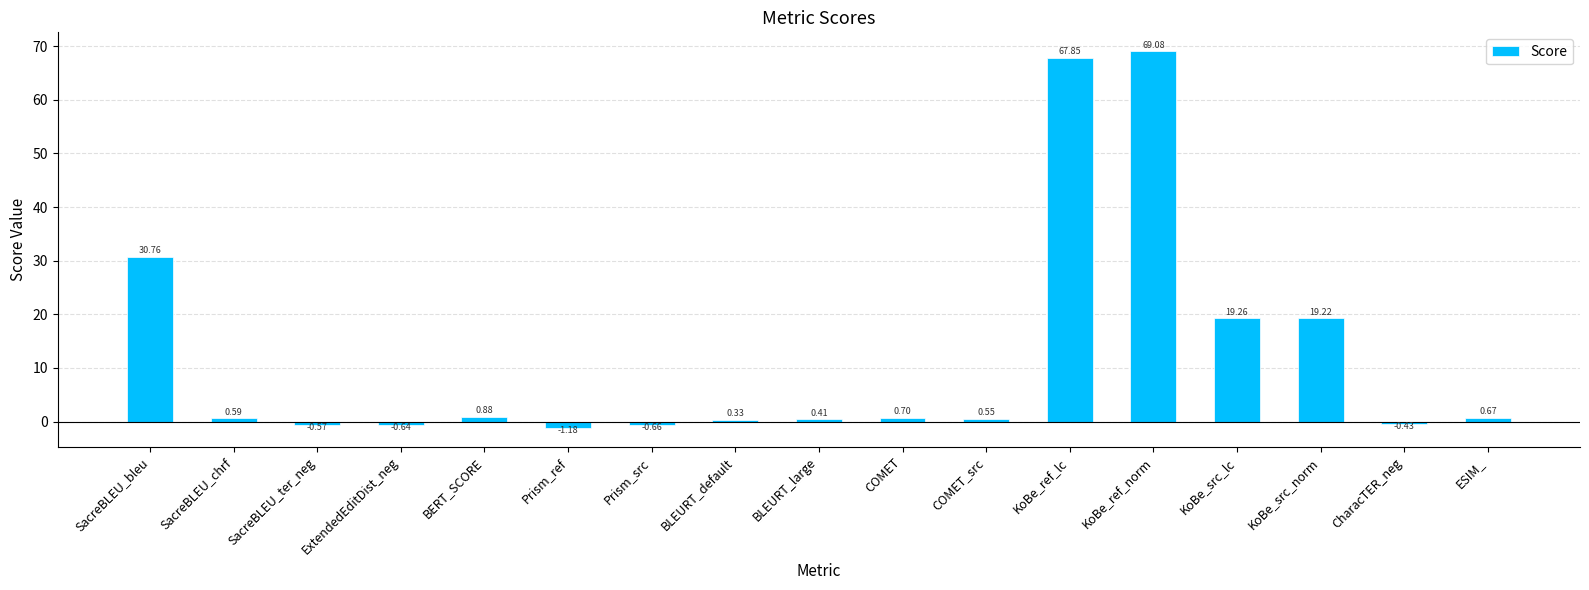

What is the change in value from COMET_src to ESIM_?

+0.1